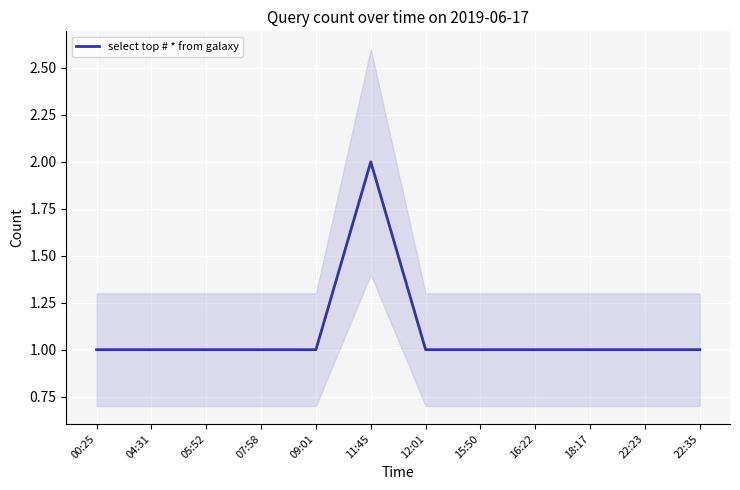

Reading left to right, list all the values displayed in this chart.

1	1	1	1	1	2	1	1	1	1	1	1